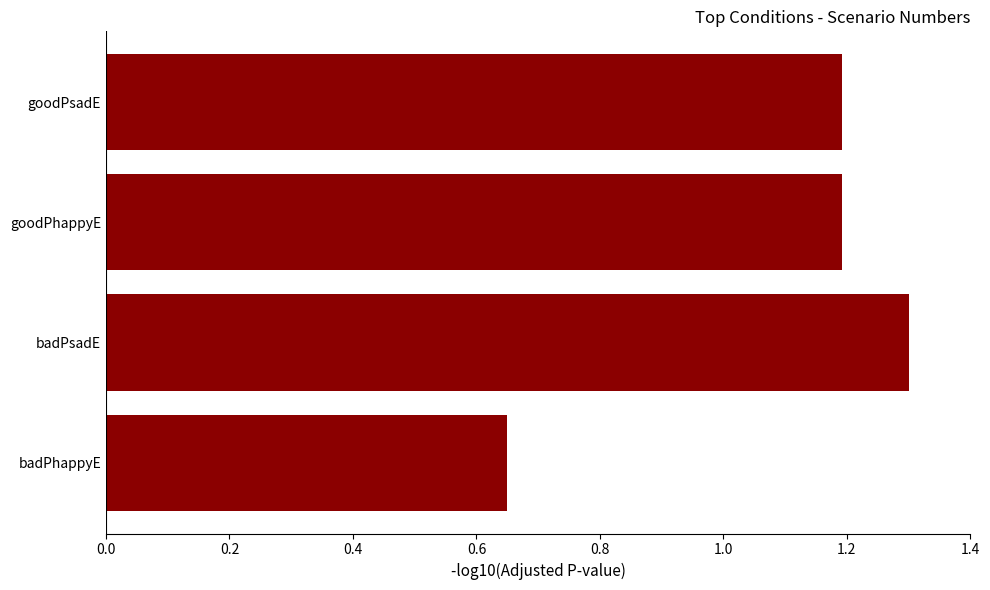

At which label is the value closest to 0?

badPhappyE